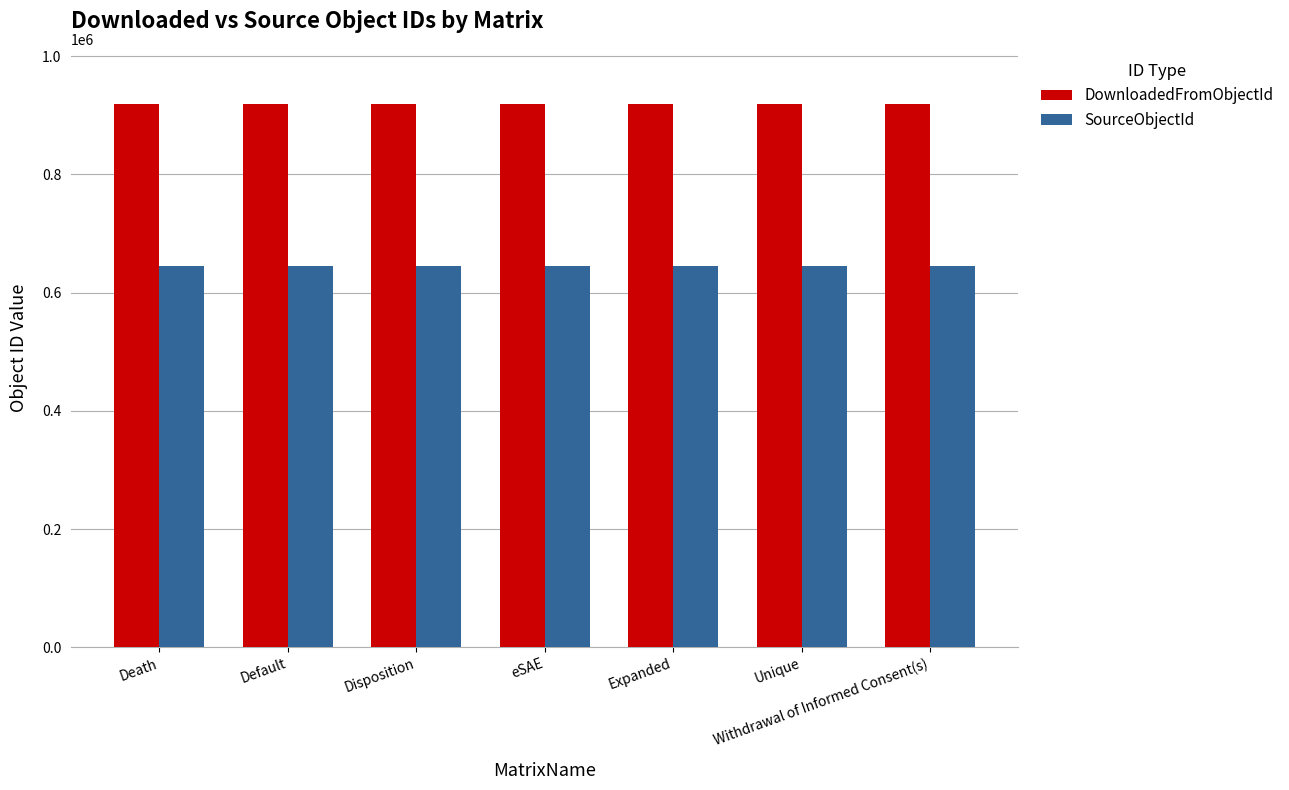

Are the bars grouped side by side (vs. stacked)?

Yes